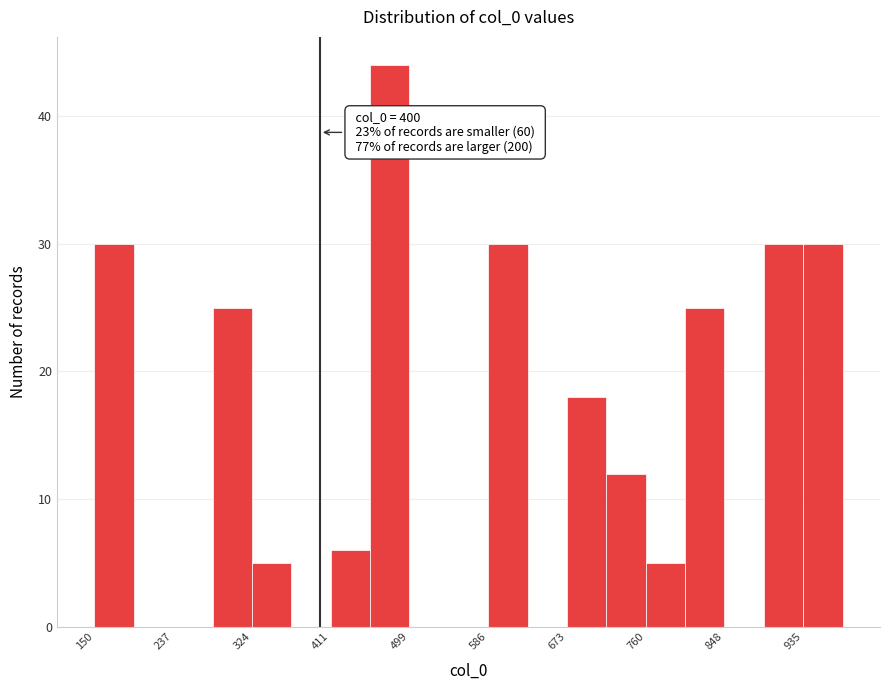

Which range on the x-axis has the tallest bar?

460 to 500